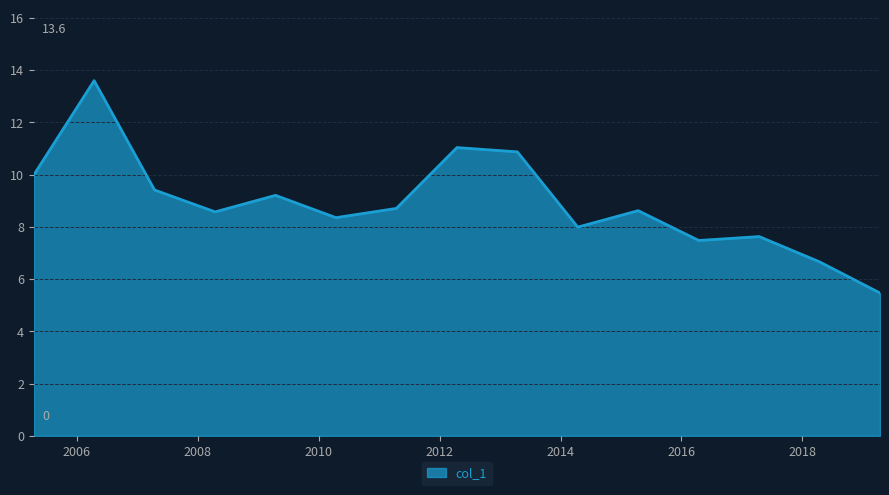

What is the maximum value shown in the chart?

13.6